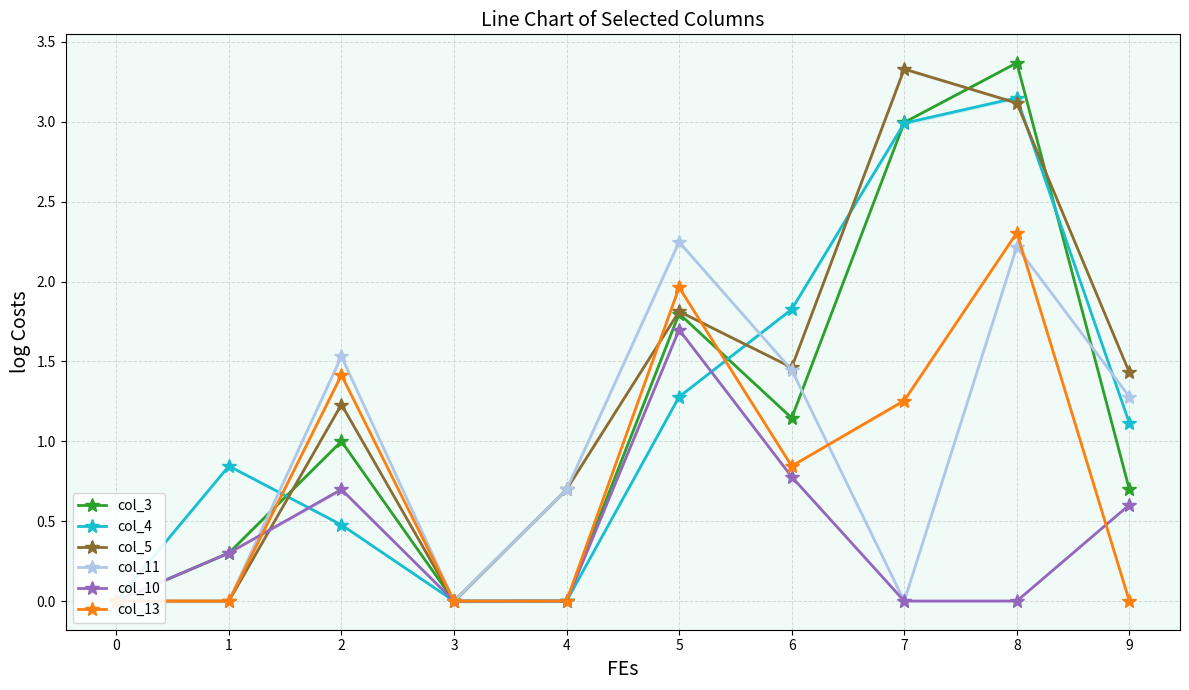

What is the sum of the col_4 values at 2 and 6?

2.3